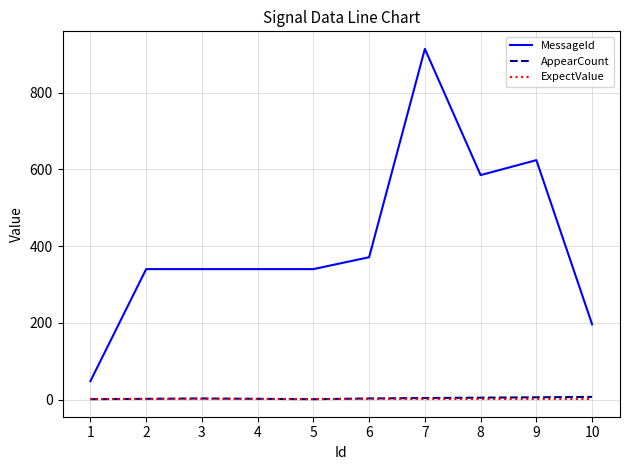

What is the maximum value shown in the chart?

914